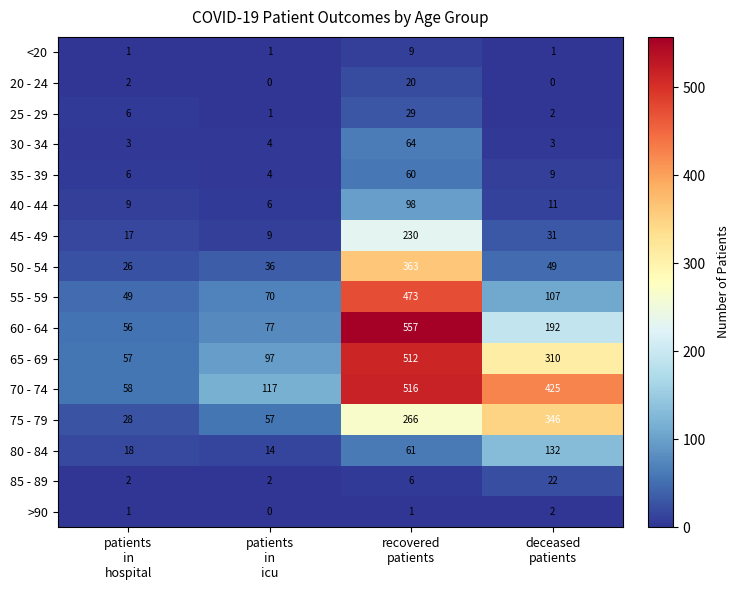

What is the difference between the highest and lowest values at patients
in
hospital?

57